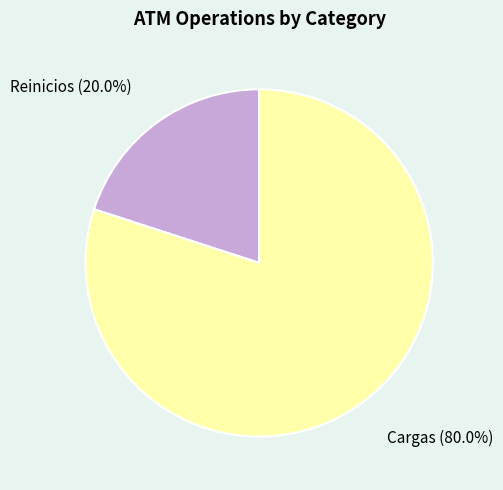

Is it true that Reinicios is 20% of the pie?

True